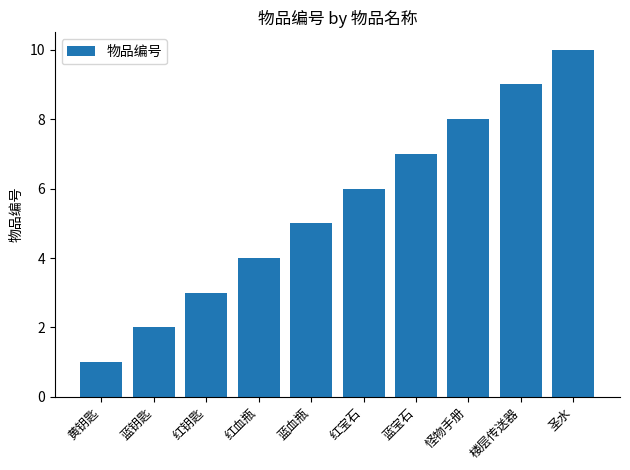

Which category has the highest value across all series?

圣水